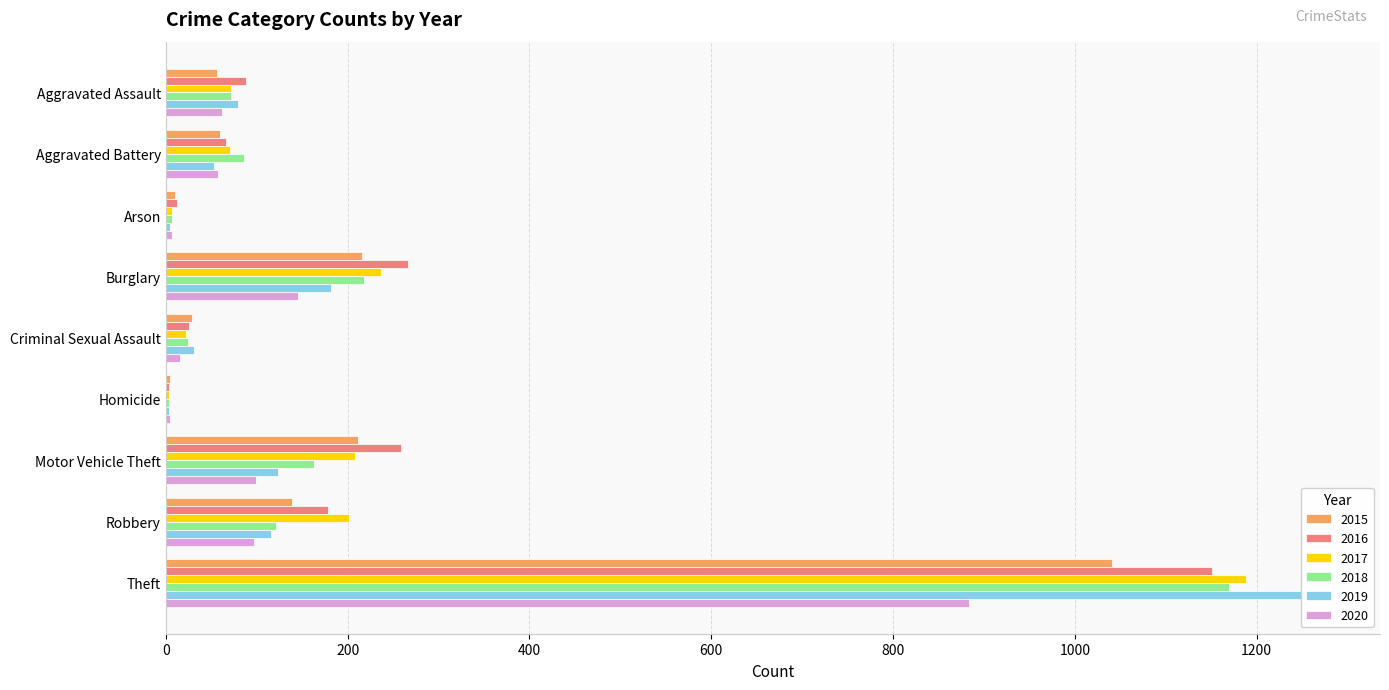

True or false: 2019 has a value of 75 at Robbery.

False